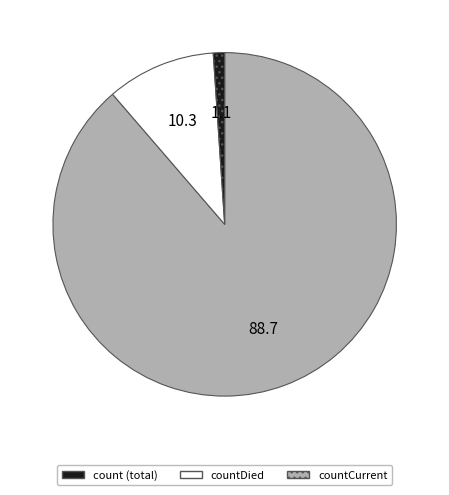

Does any single category account for the majority?

Yes